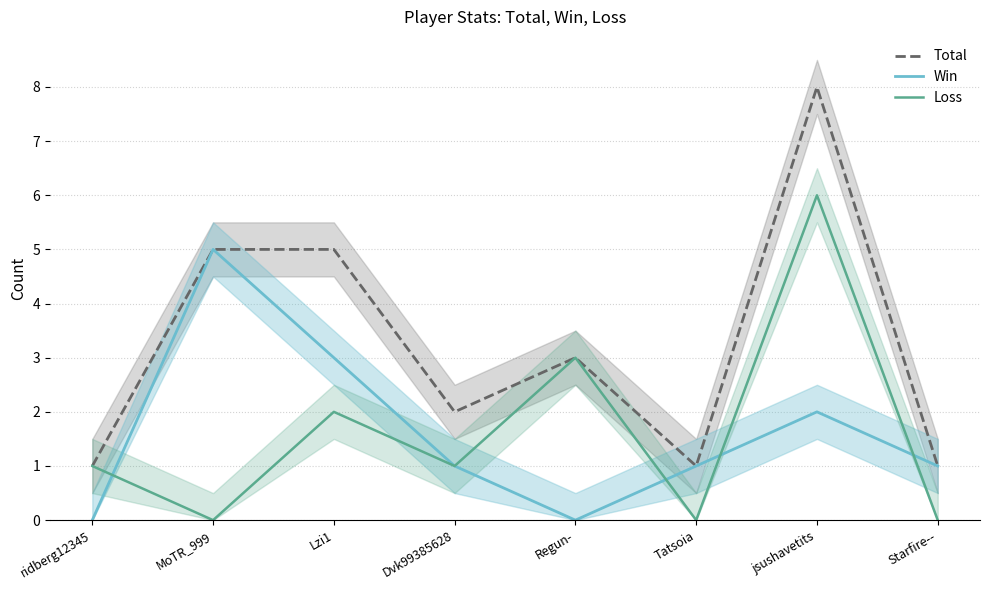

True or false: Loss has a value of 0 at Tatsoia.

True